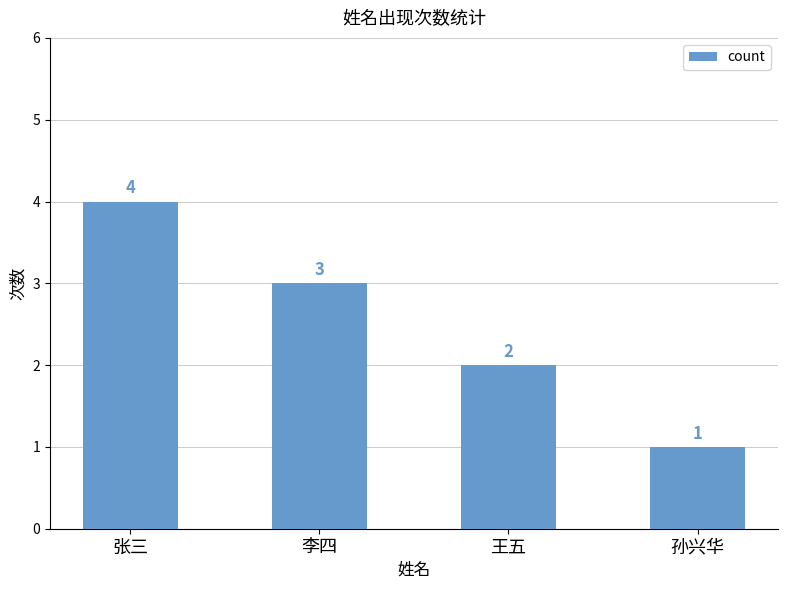

What is the sum of the values at 李四 and 张三?

7